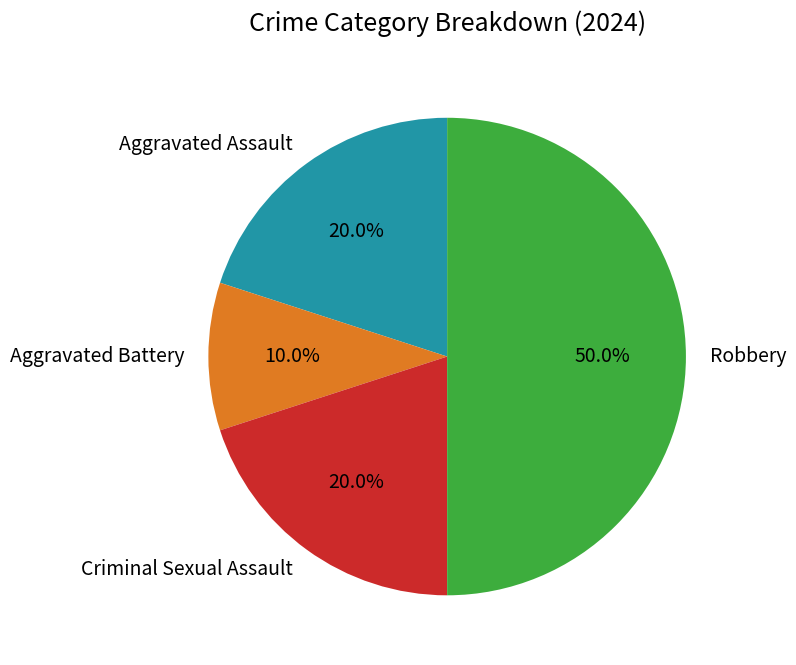

Which has a higher value, Criminal Sexual Assault or Robbery?

Robbery